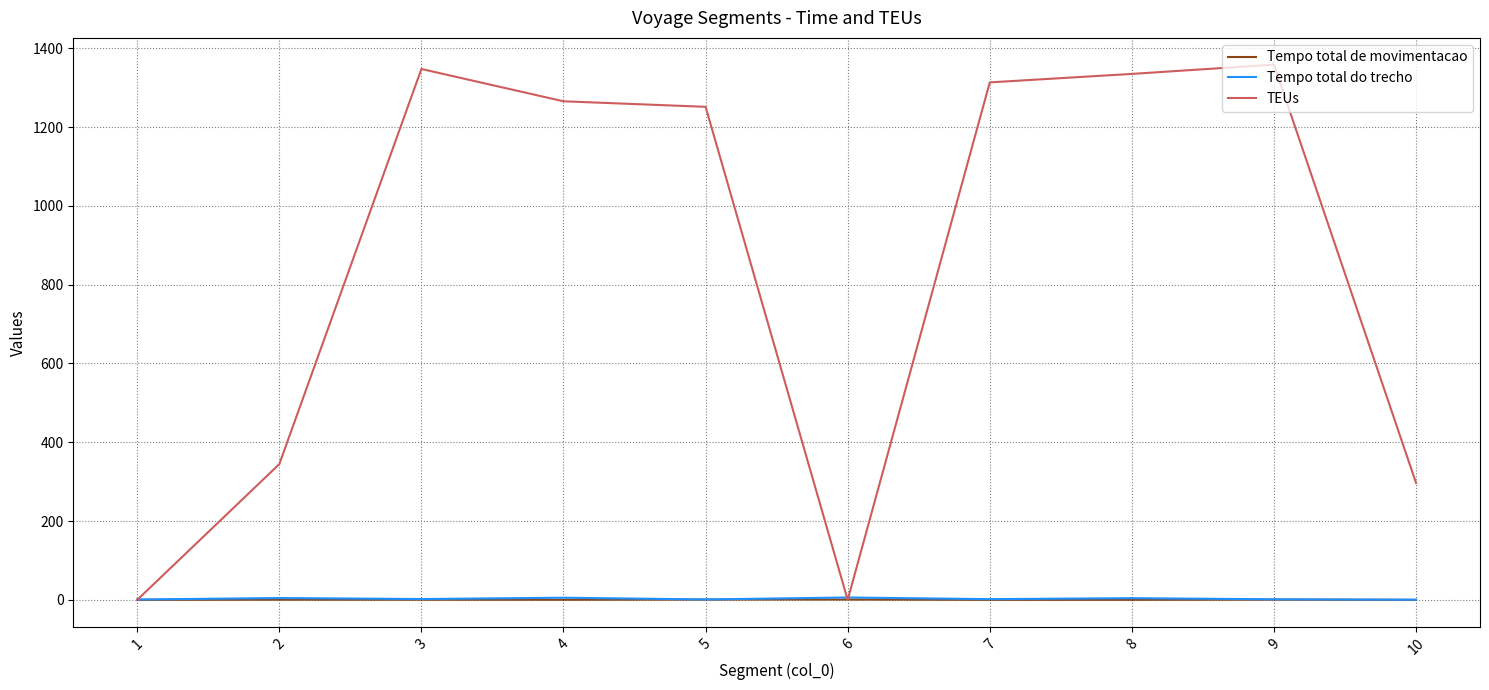

Where do Tempo total de movimentacao and TEUs first cross each other?

1 and 2